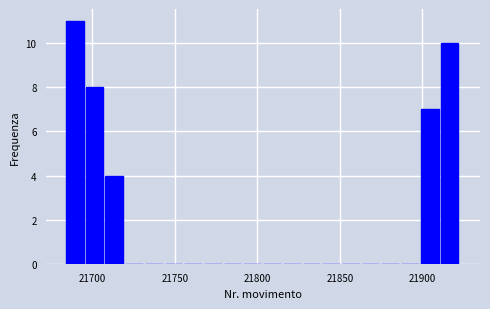

Around what value on the x-axis is the tallest bar? Give the approximate position of its centre, as read against the axis.

21690